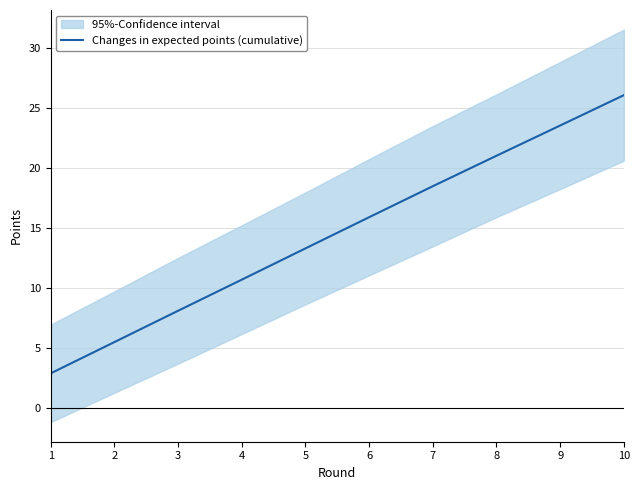

Is this an area chart (filled region under the line)?

No